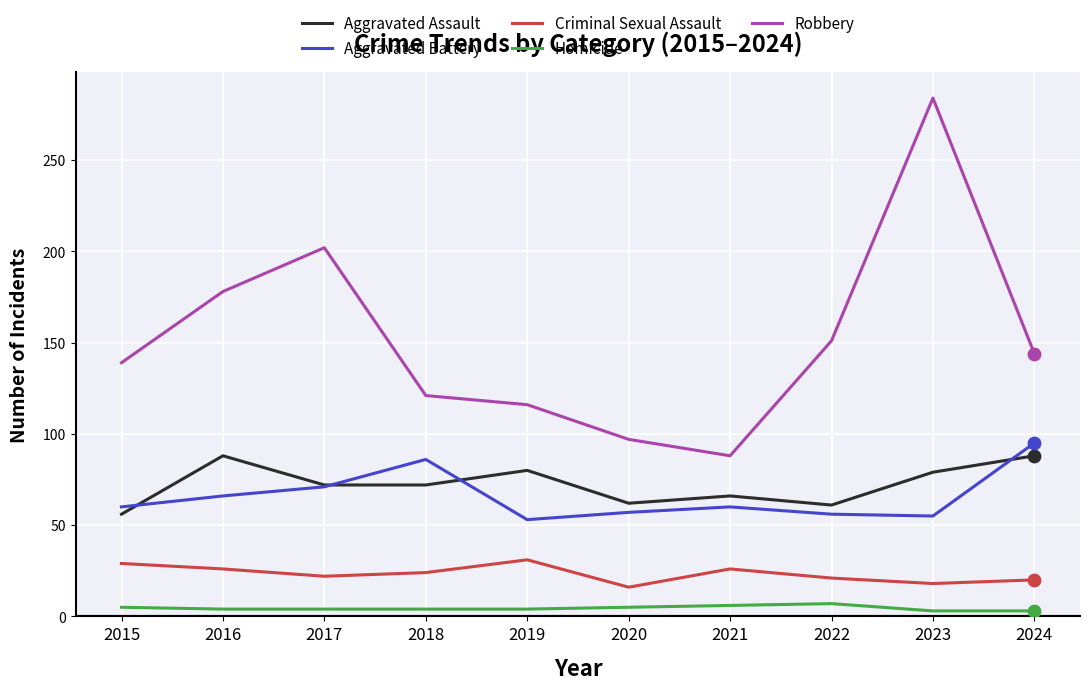

What is the total value across all series at 2017?

371